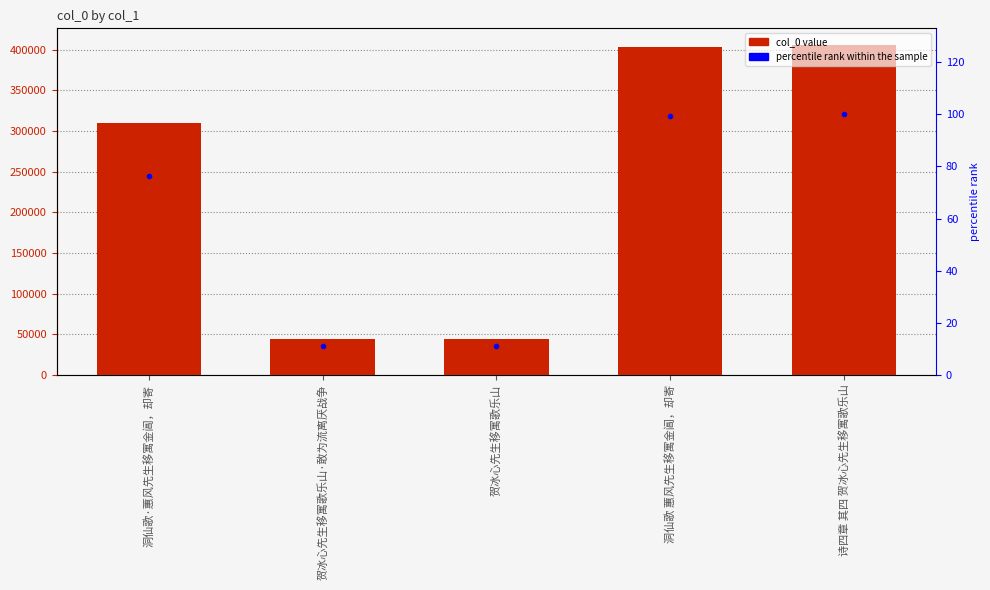

Where is col_0 nearest to the value 225357?

洞仙歌·蕙风先生移寓金阊，却寄